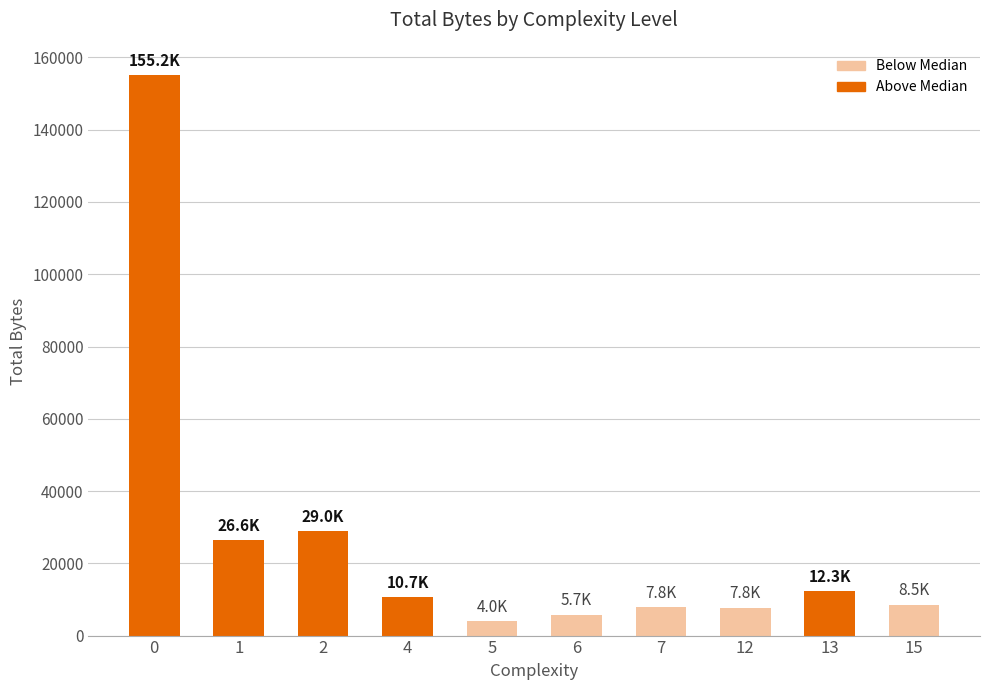

What value does the data have at 12, to the nearest 100?

7800